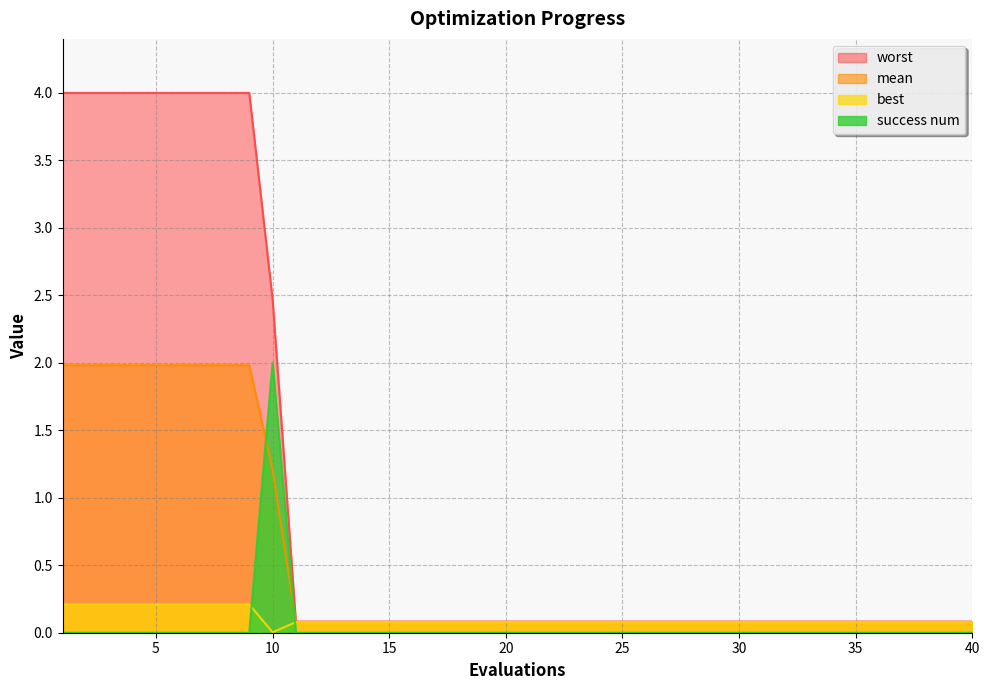

How many categories are shown in the chart?

40